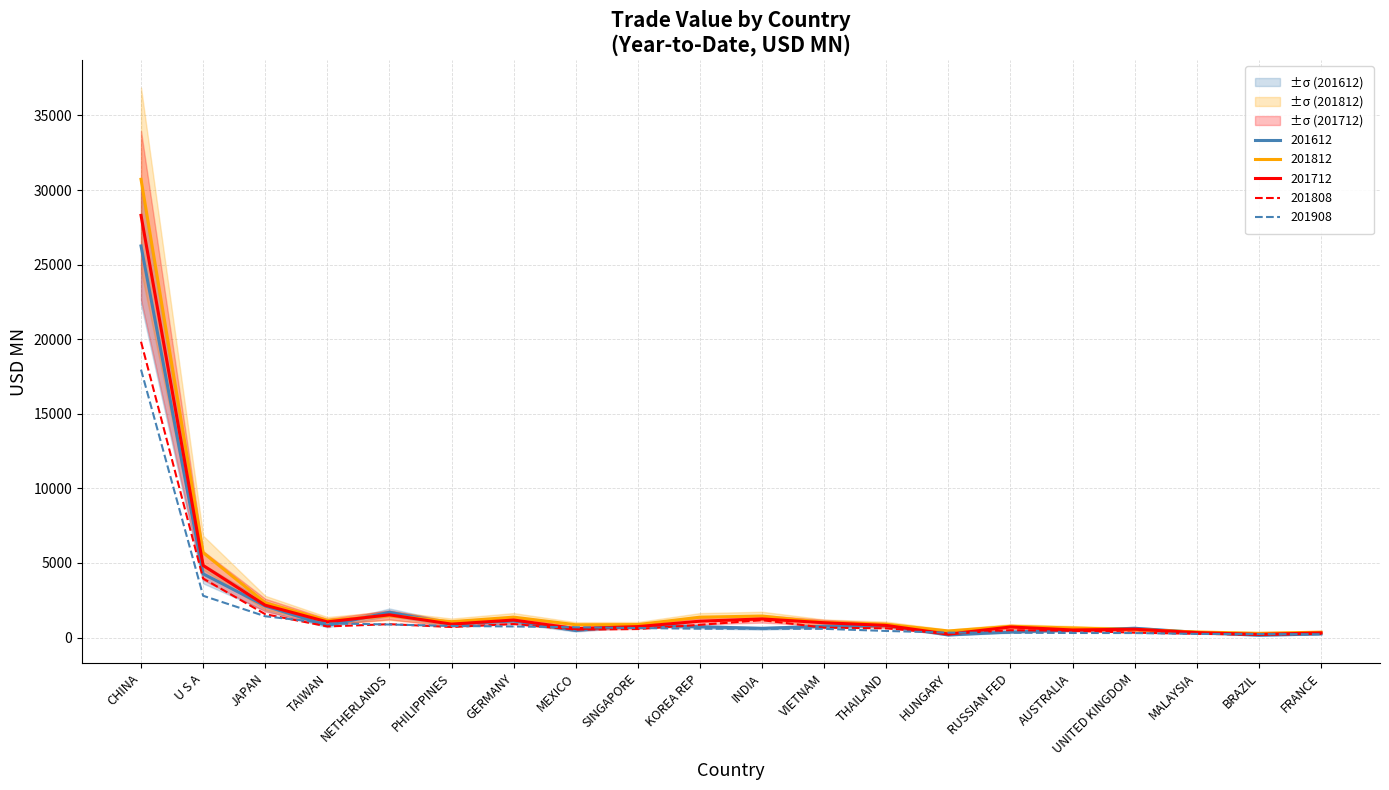

Reading right to left, transcribe all the data shown in this chart.

201612: 241.5	149.7	345.5	619.0	489.5	367.8	168.4	811.7	757.3	613.3	722.2	844.0	466.5	1108.4	901.8	1693.3	801.5	2115.6	4267.7	26248.6
201712: 310.3	209.0	327.4	557.7	506.2	706.5	224.3	810.9	990.5	1247.1	1094.9	732.7	595.7	1172.7	896.9	1521.9	1048.0	2165.8	4830.9	28300.2
201808: 242.2	194.5	249.4	323.3	453.6	488.3	261.1	614.5	660.2	1163.7	852.2	568.5	534.8	901.1	704.8	895.2	743.1	1564.0	3956.3	19830.9
201812: 359.1	282.4	370.8	532.9	641.1	749.7	438.6	890.1	1010.5	1439.3	1364.1	867.3	855.7	1365.8	1061.3	1466.2	1146.7	2329.7	5690.5	30719.0
201908: 220.8	233.0	239.1	299.7	304.1	321.8	326.7	440.2	581.5	588.5	589.7	634.0	686.1	741.1	774.7	873.0	950.5	1425.0	2798.8	17957.6